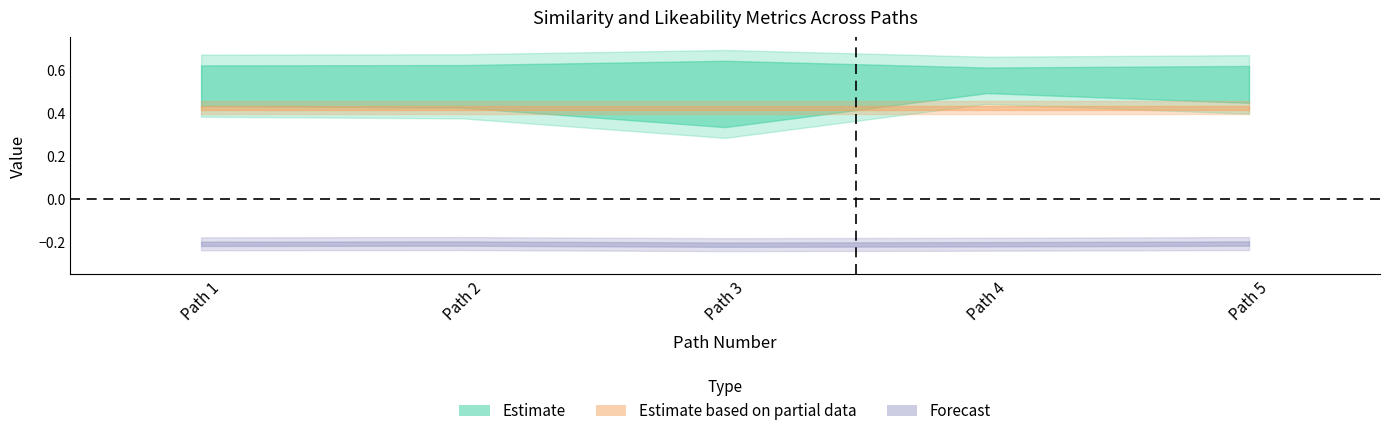

Which category has the highest value across all series?

3